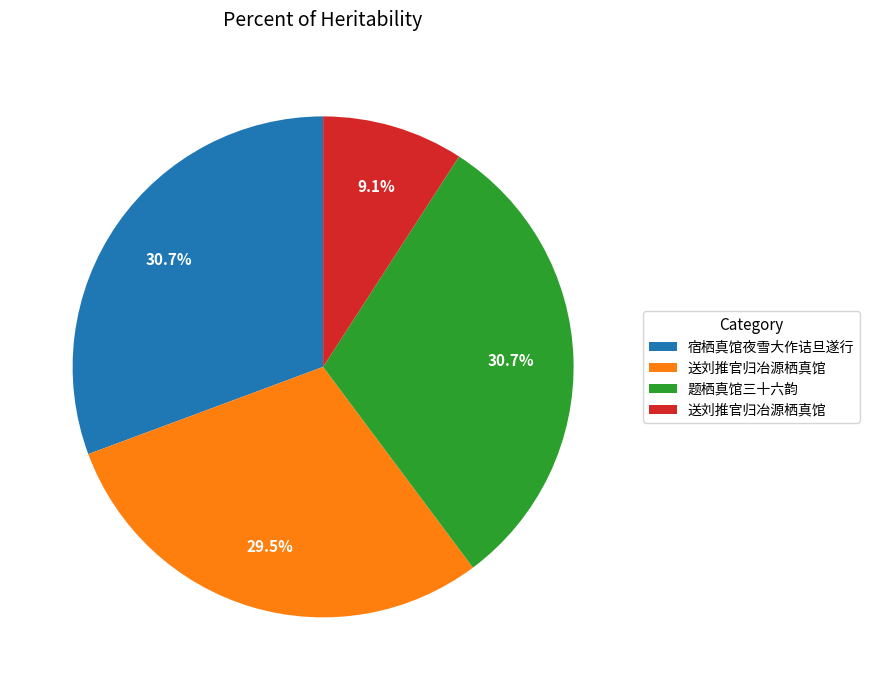

Is there any slice that represents more than half of the pie?

No